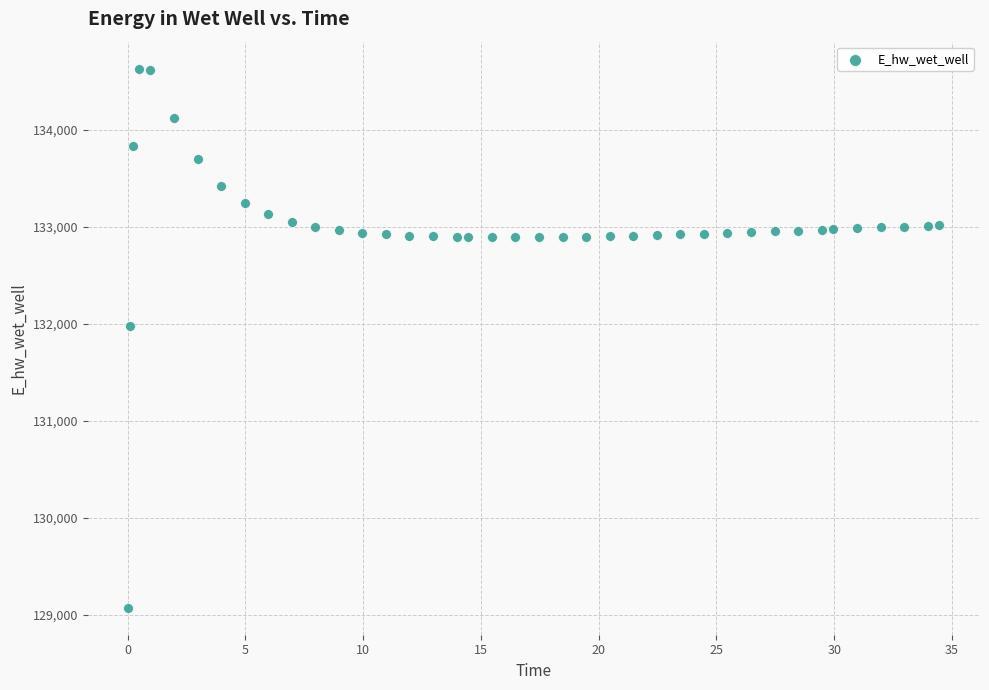

What is the range of Y values (max minus min)?

5557.7